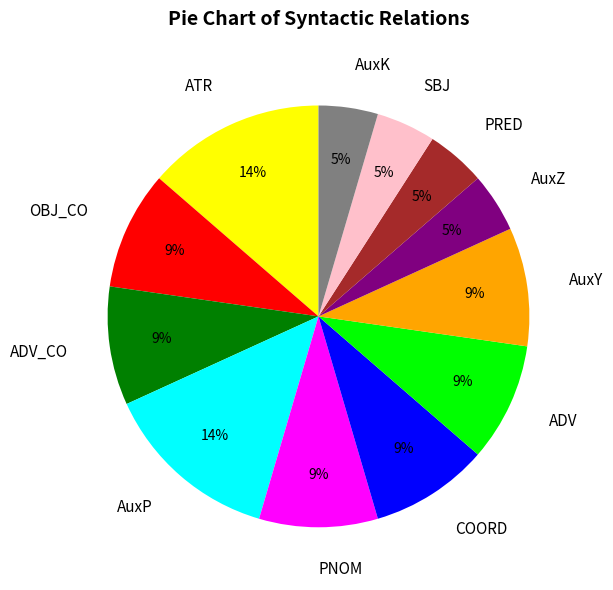

Count the number of slices in the pie.

12